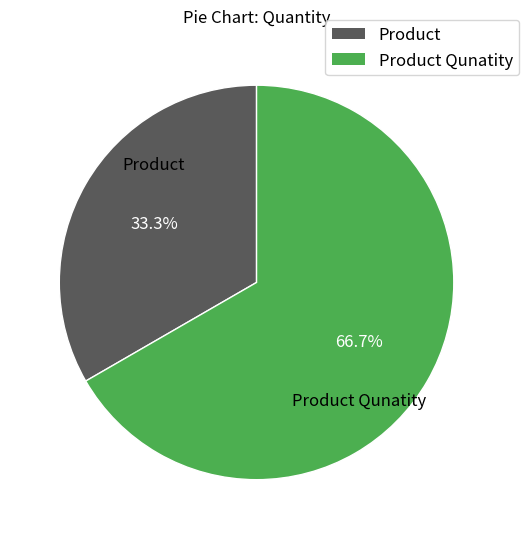

Is there a majority slice in this chart?

Yes